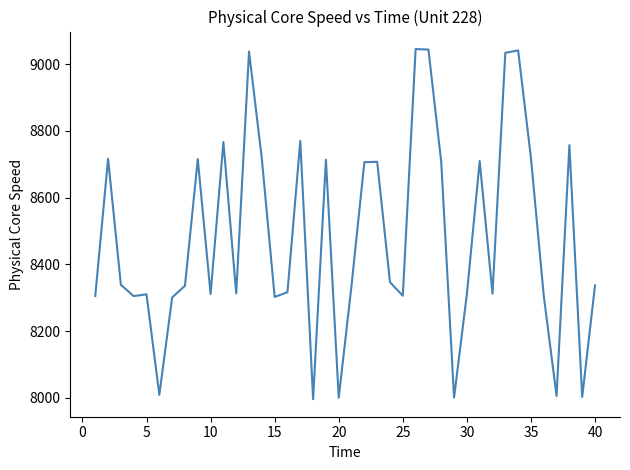

What is the difference between the maximum and minimum values?

1048.8